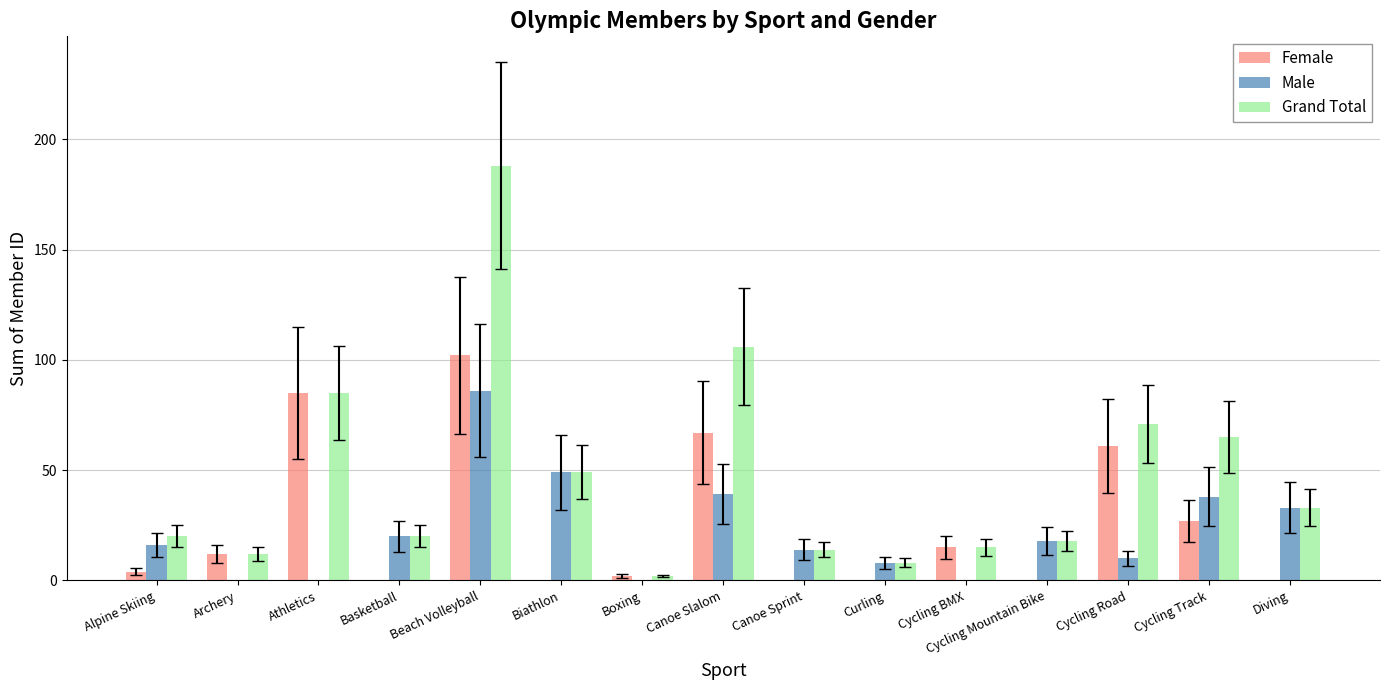

Which series changed the most between Athletics and Curling?

Female